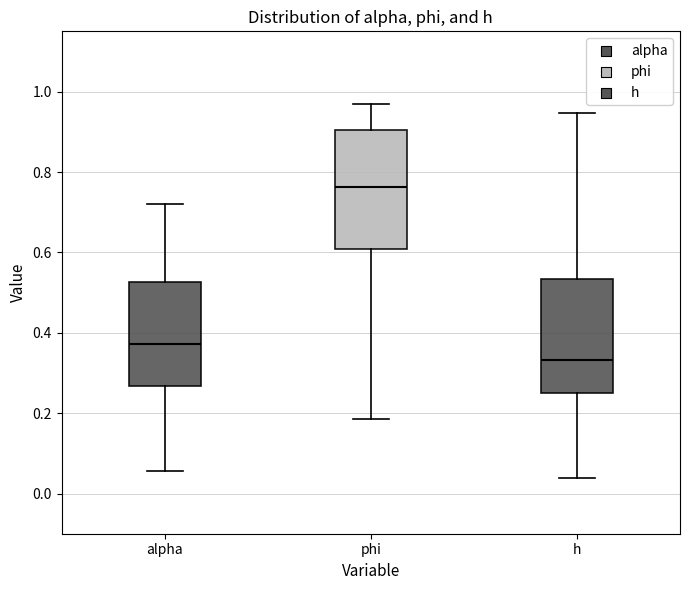

Where does the upper whisker of the box for alpha end on the y-axis? The values are not printed on the chart, so give them approximately, as read against the axis.

0.72